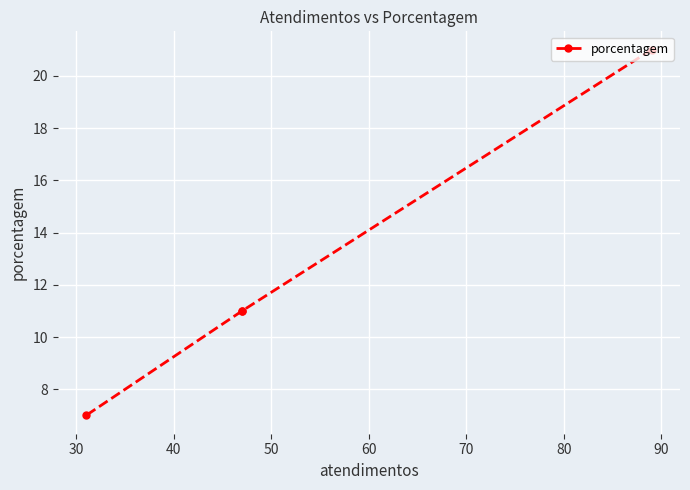

What is the value of the 2nd point from the left?

11